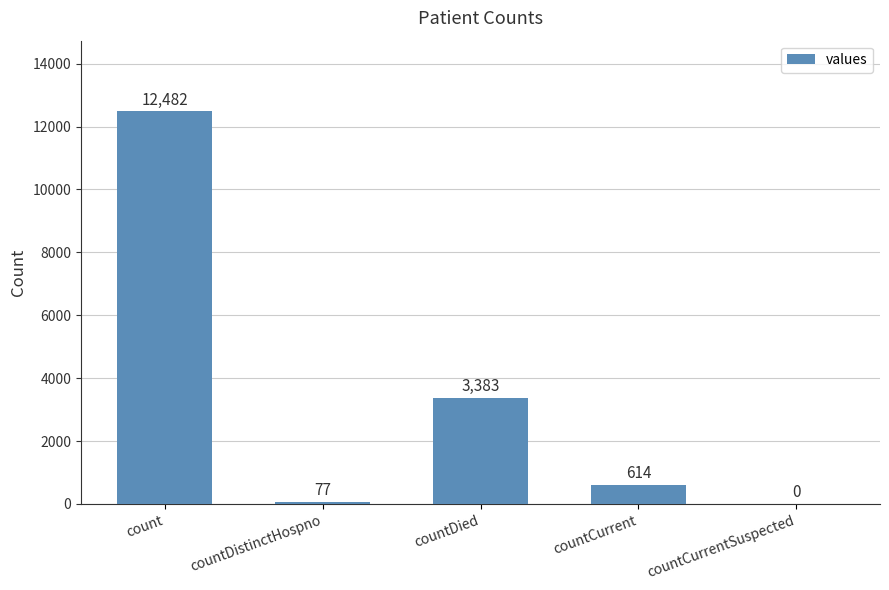

What is the approximate value at count, to the nearest 50?

12500